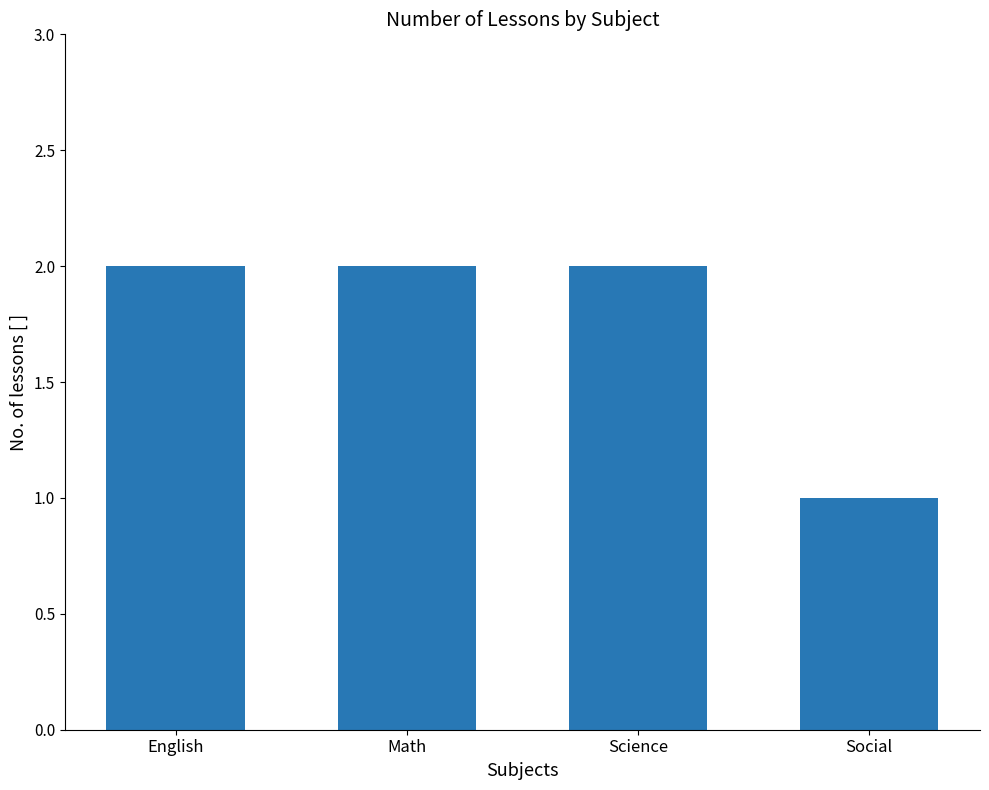

Read the value at Social.

1